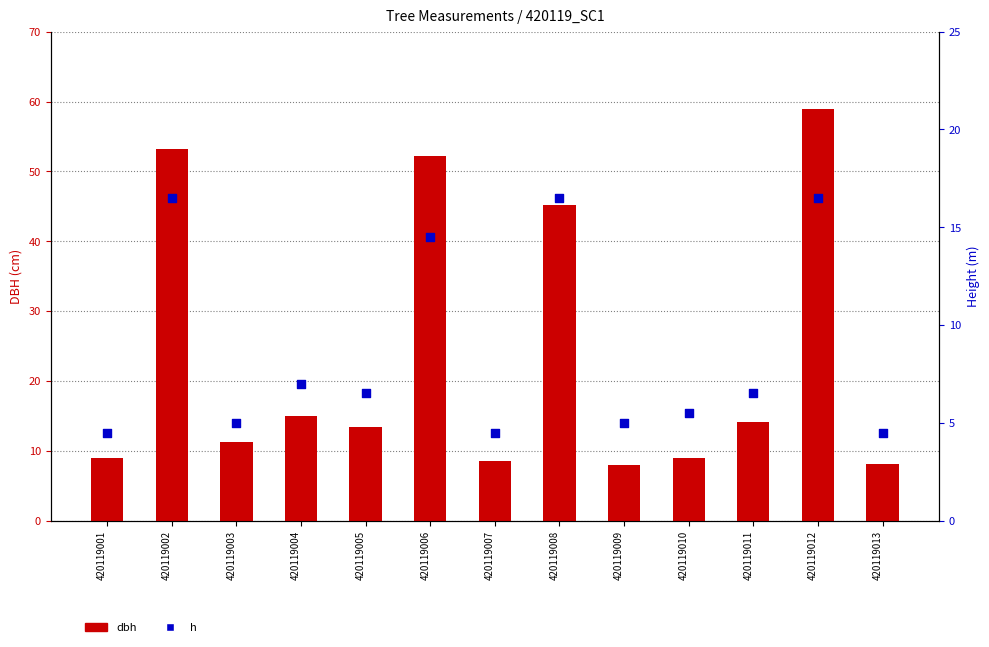

Is the value of h at 420119011 greater than the value of dbh at 420119006?

No